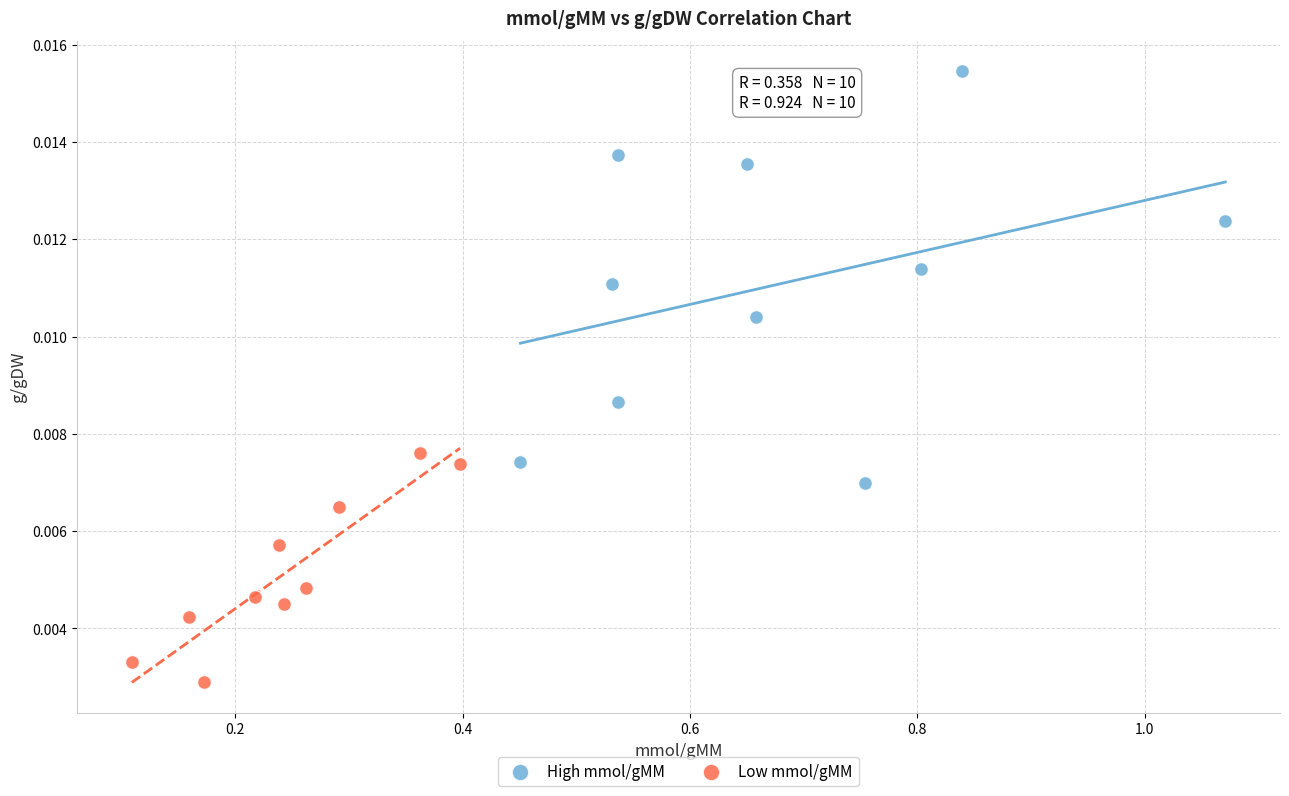

Which series has the widest spread of Y values?

High mmol/gMM